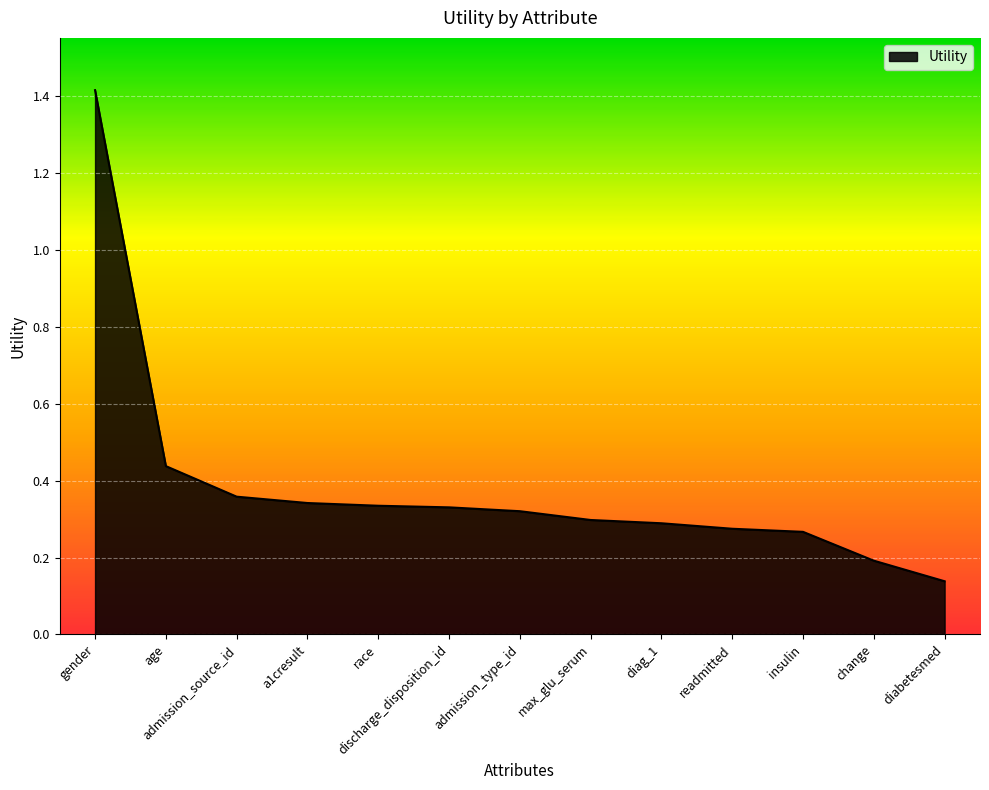

What is the maximum value shown in the chart?

1.4